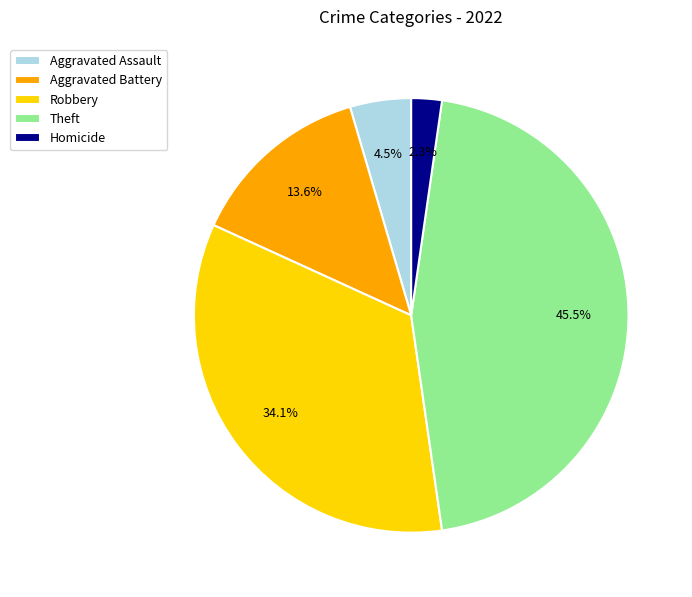

To the nearest percent, what portion does Aggravated Battery represent?

14%